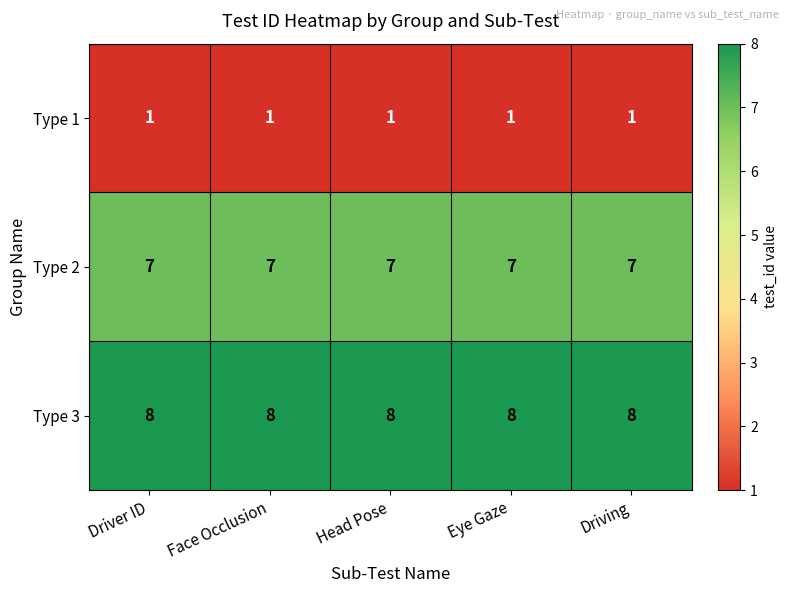

Which series has the largest total across all categories?

Type 3